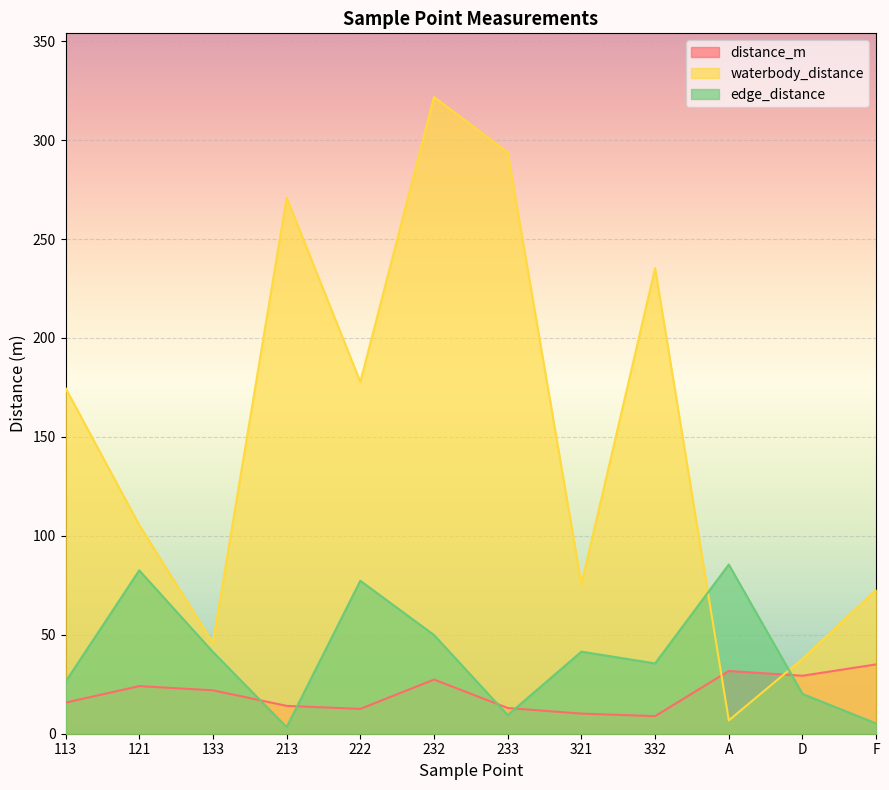

Which series ends up on top after the final intersection of distance_m and edge_distance?

distance_m